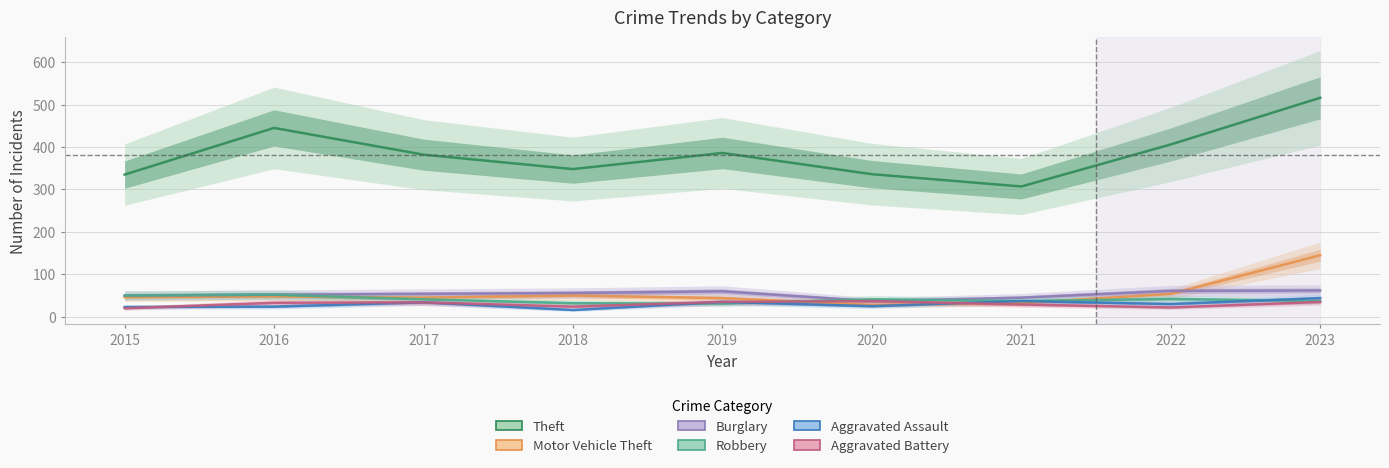

At how many categories does at least one series exceed 186?

9